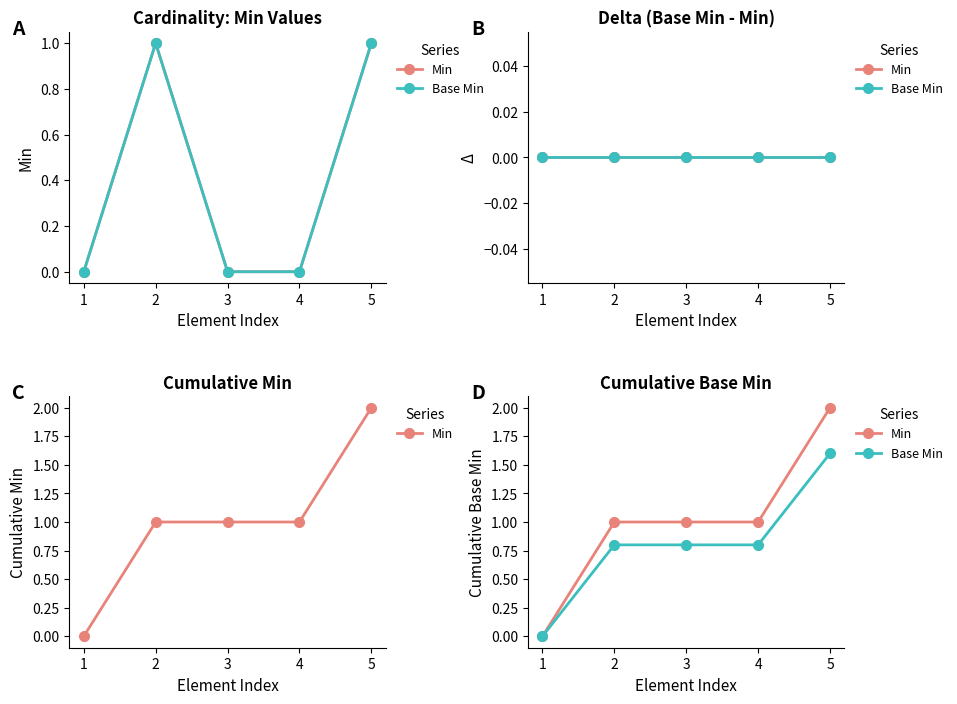

The Base Min series shows 0.4 at 1. True or false?

False